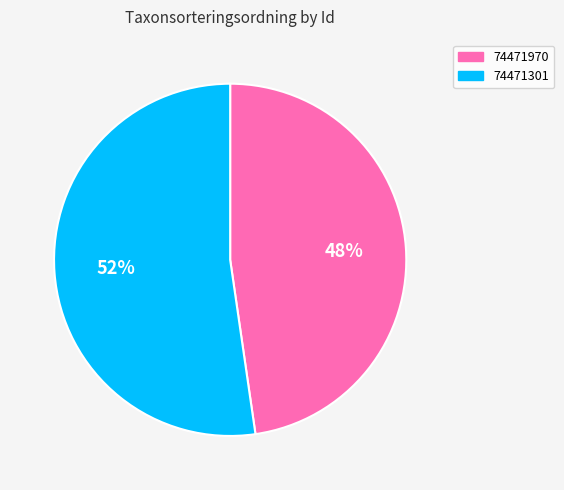

What percentage is the 74471970 slice, to the nearest percent?

48%